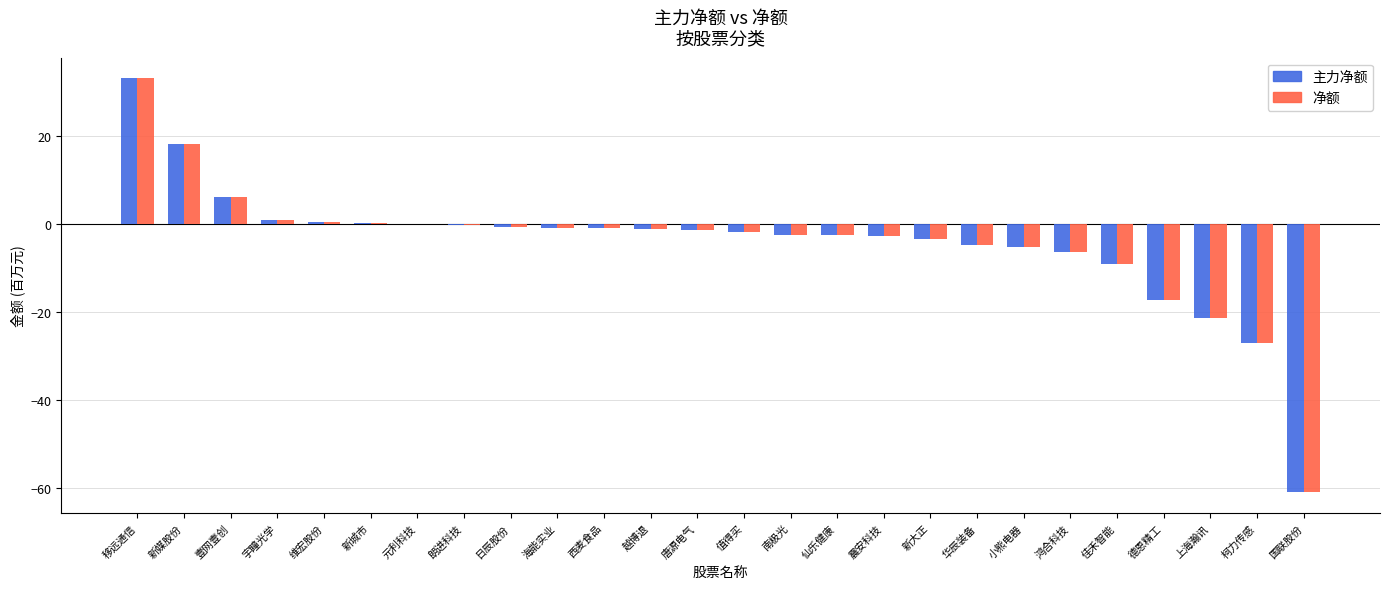

The value of 主力净额 at 南极光 is -2.5. True or false?

True